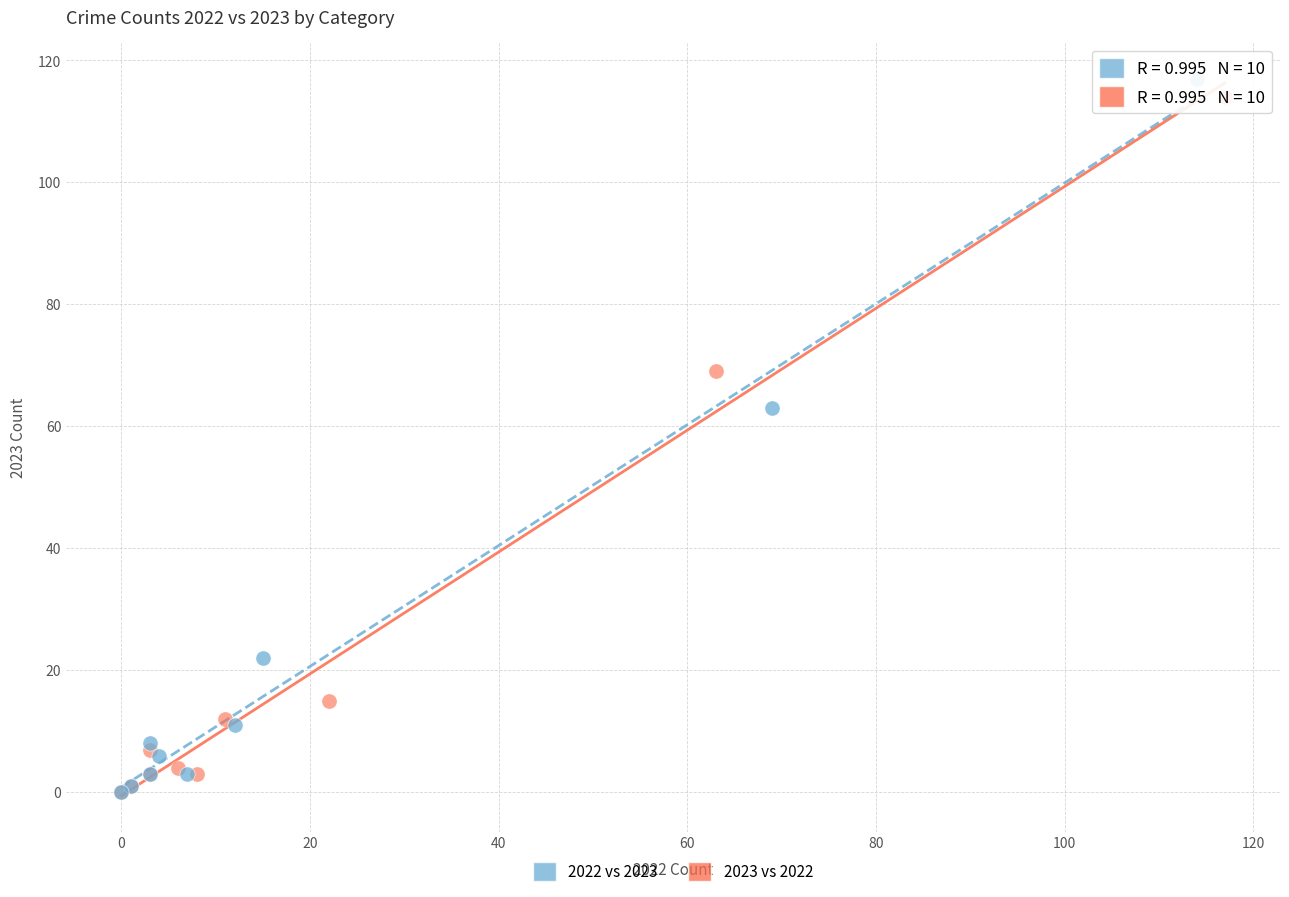

Which series has the widest spread of Y values?

2022 vs 2023